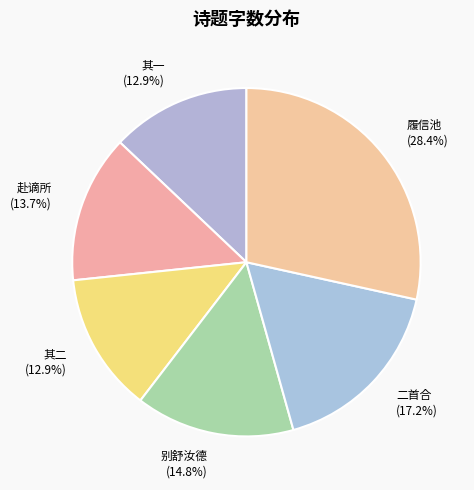

Which category has the biggest portion of the pie?

履信池